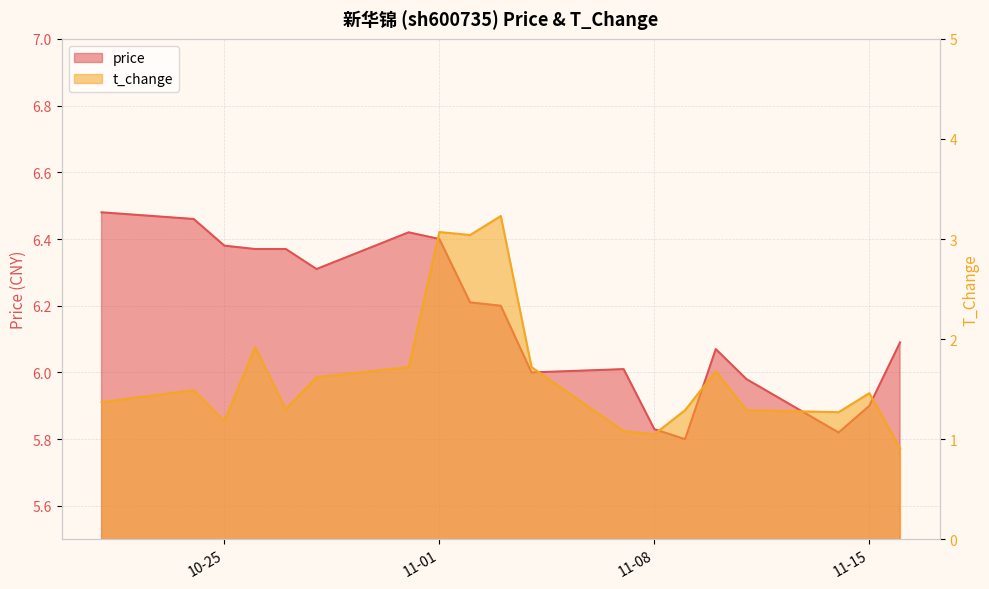

What is the difference between the second highest and minimum values in the price series?

0.7